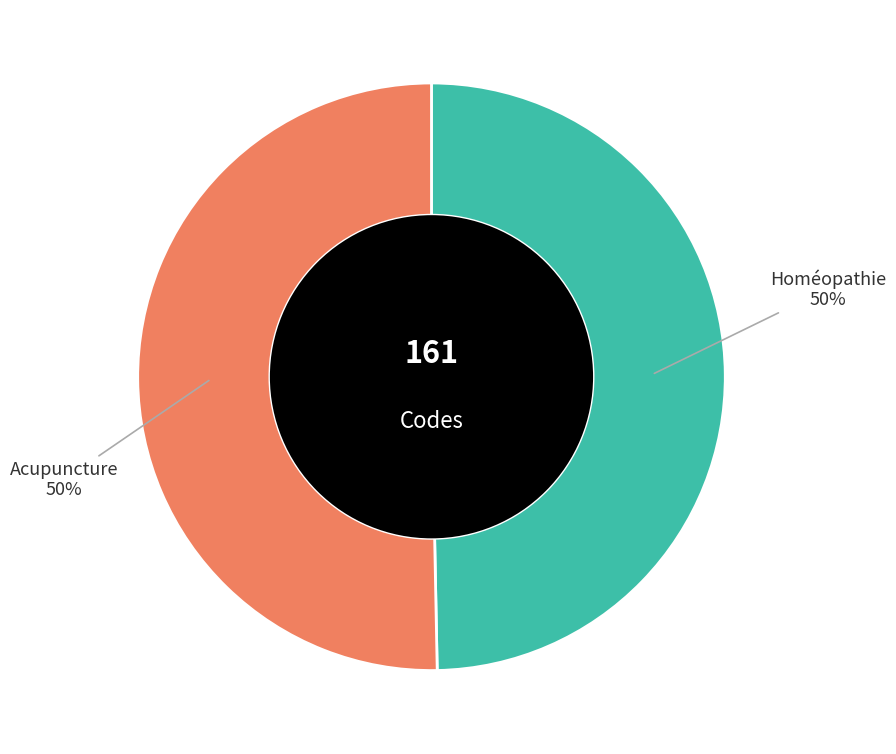

Approximately how many times larger is the value at Acupuncture compared to Homéopathie?

1.0